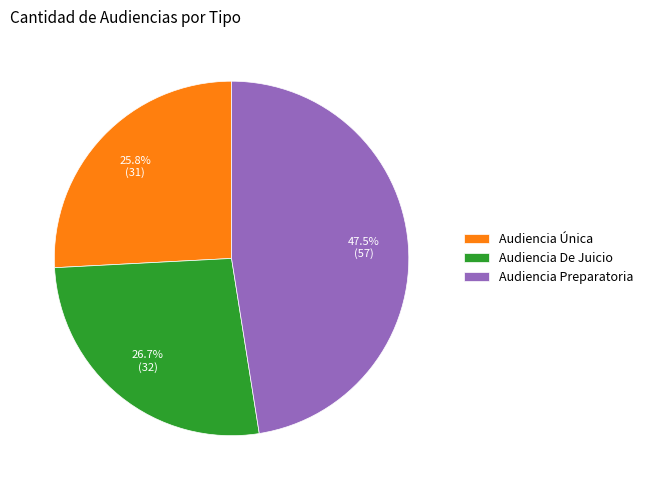

What percentage do Audiencia Única and Audiencia De Juicio together represent?

52.5%